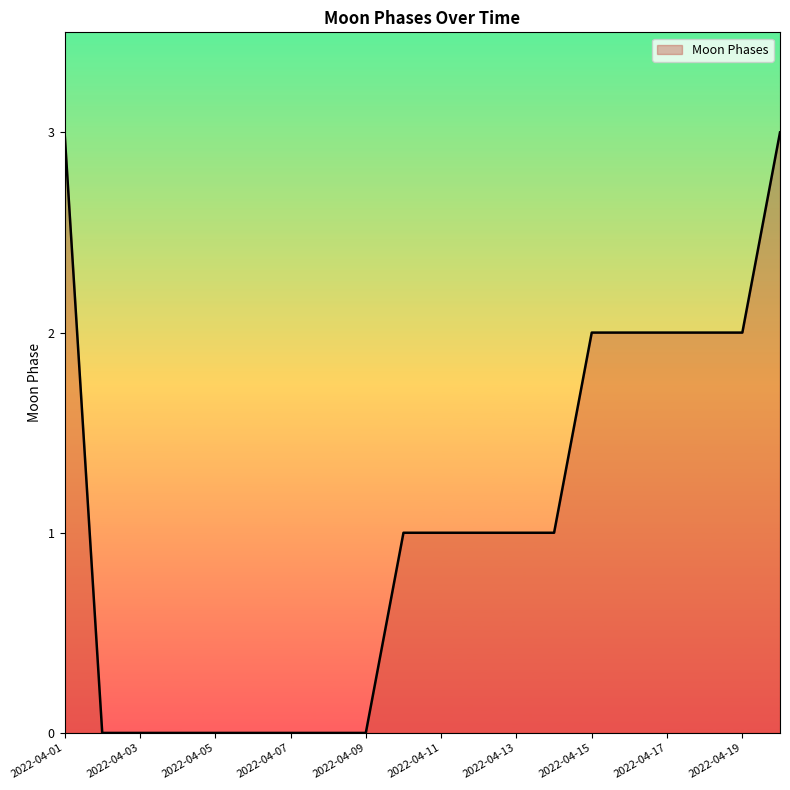

What is the greatest value displayed?

3